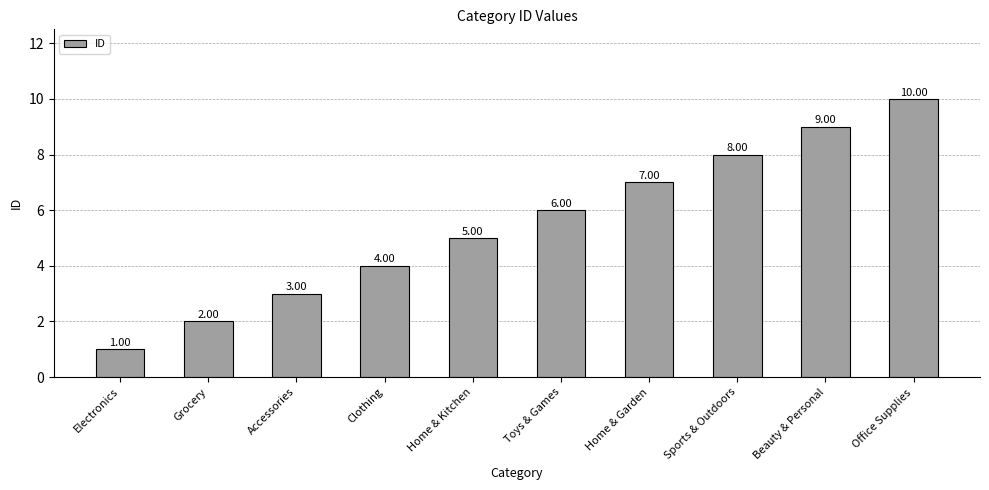

What is the ratio of the value at Electronics to the value at Office Supplies?

0.1